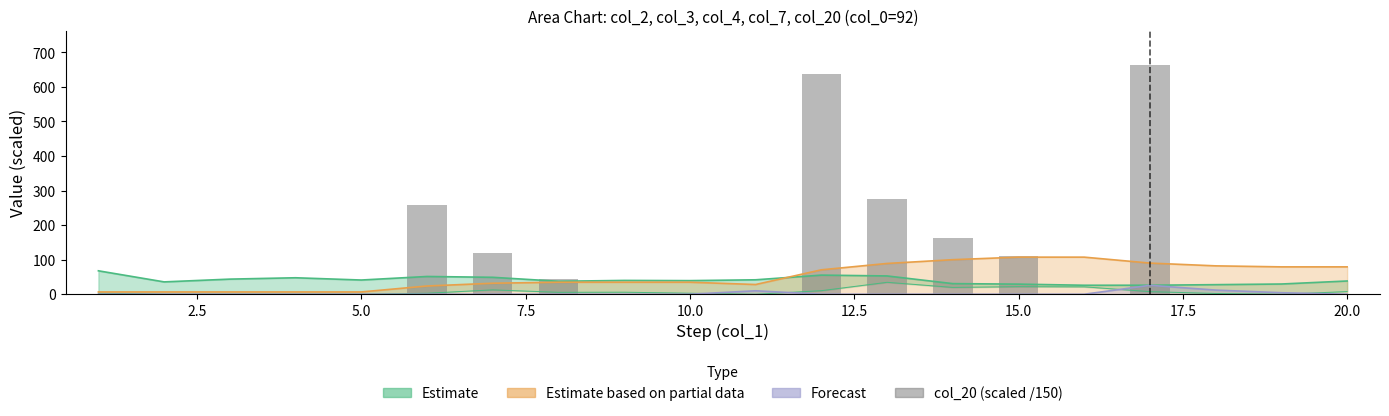

Are the bars horizontal?

No